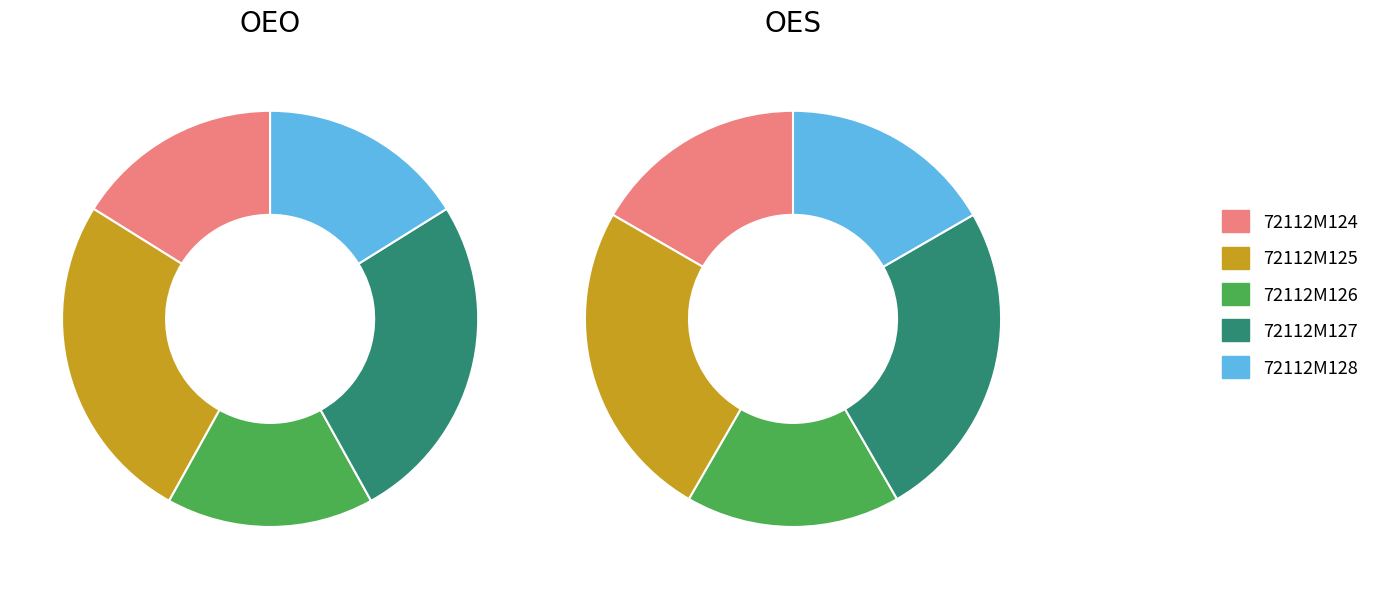

The 72112M124 slice represents 16% of the pie. True or false?

True